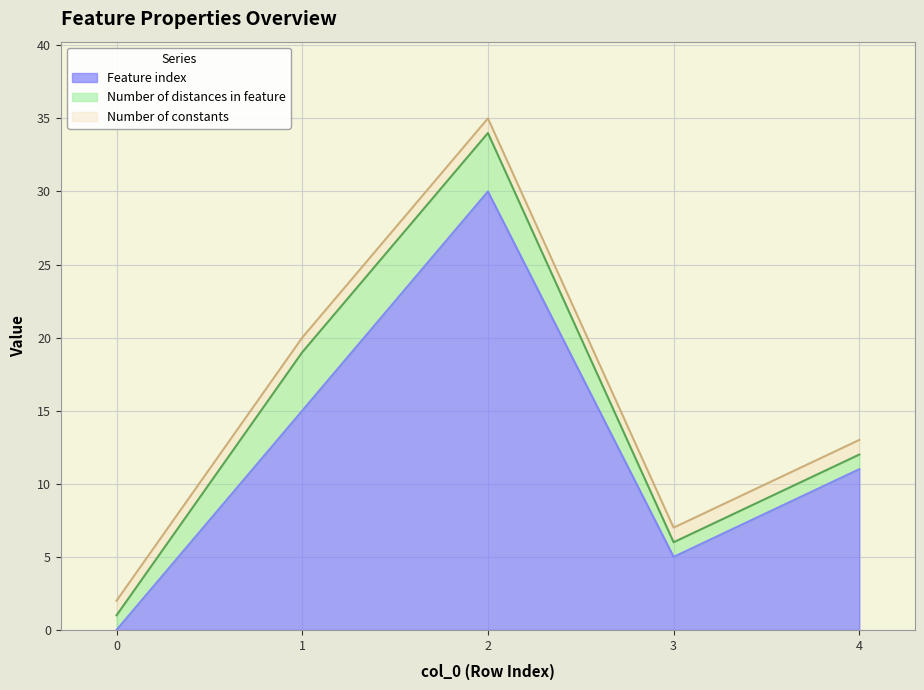

What are all the series names shown in the legend?

Feature index, Number of distances in feature, Number of constants